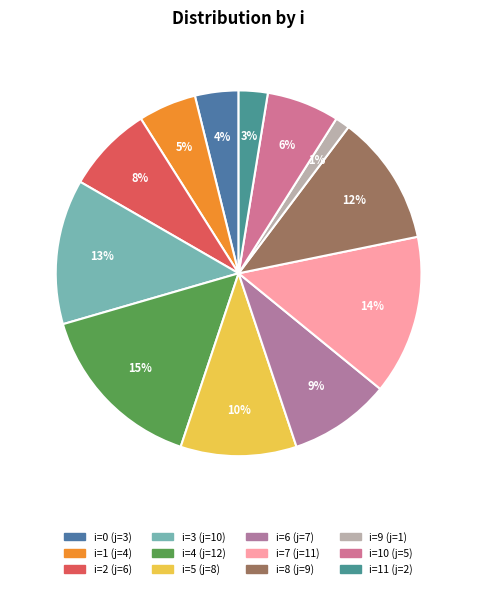

How many slices are in this pie chart?

12